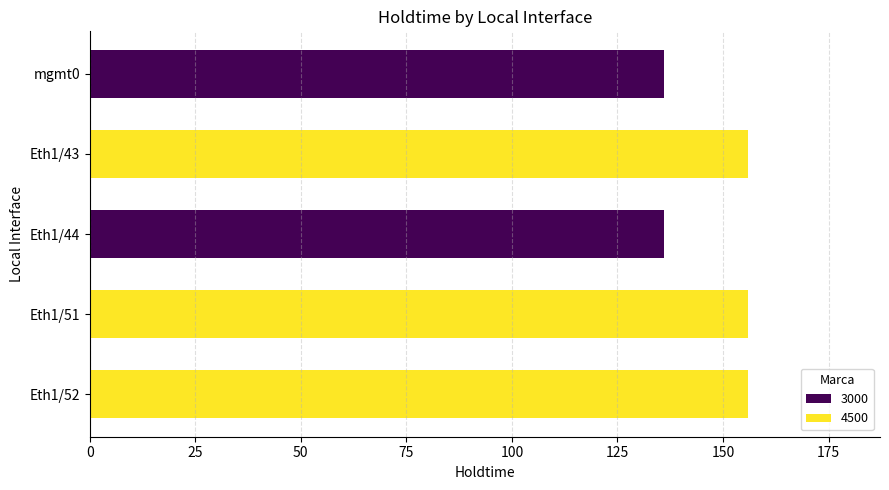

What is the difference between the values at mgmt0 and Eth1/52?

20